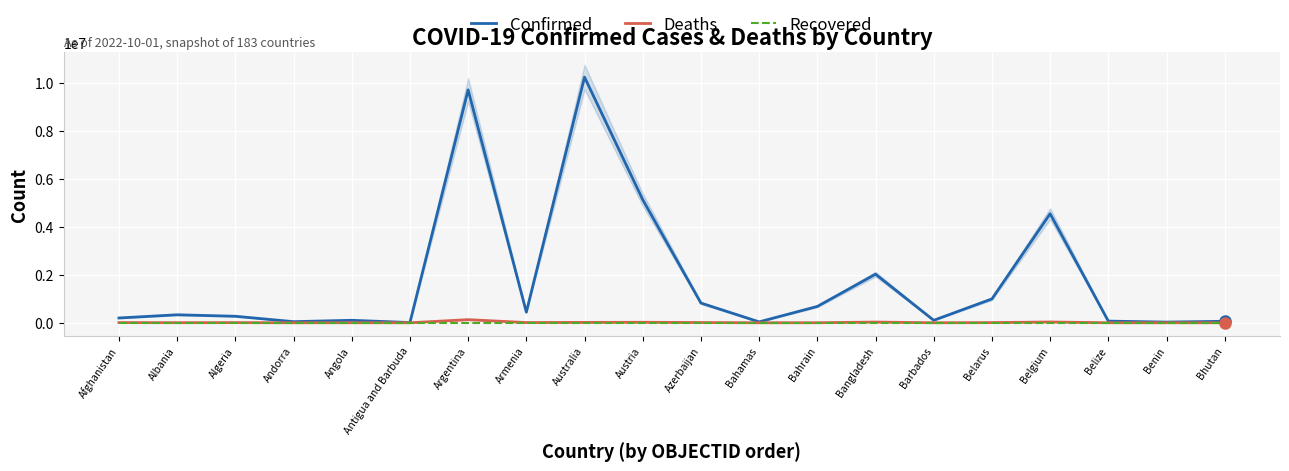

Which series has the largest range (max minus min)?

Confirmed